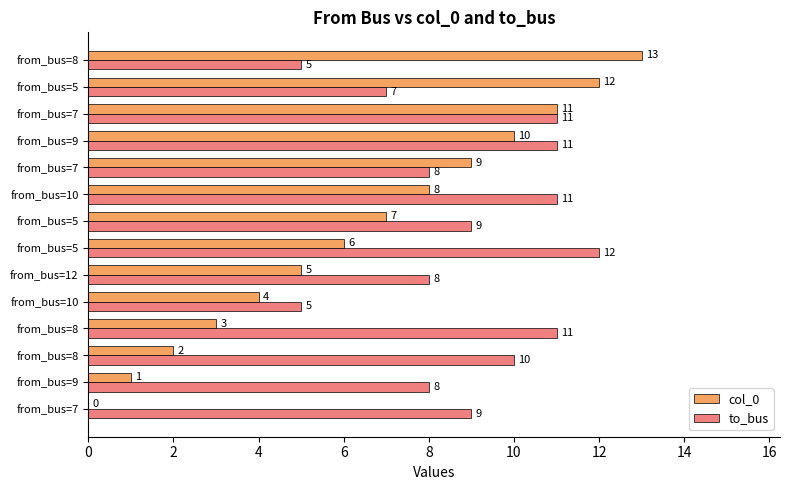

What are all the series names shown in the legend?

col_0, to_bus